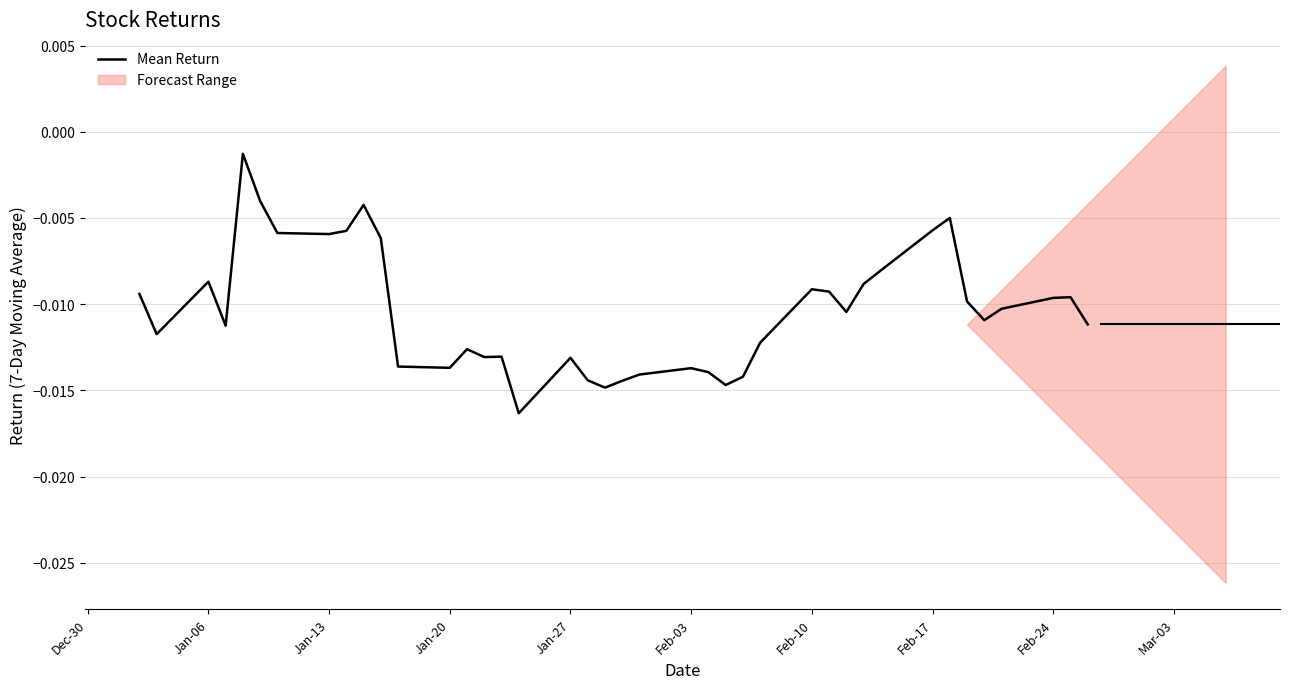

How many lines are shown in the chart?

1